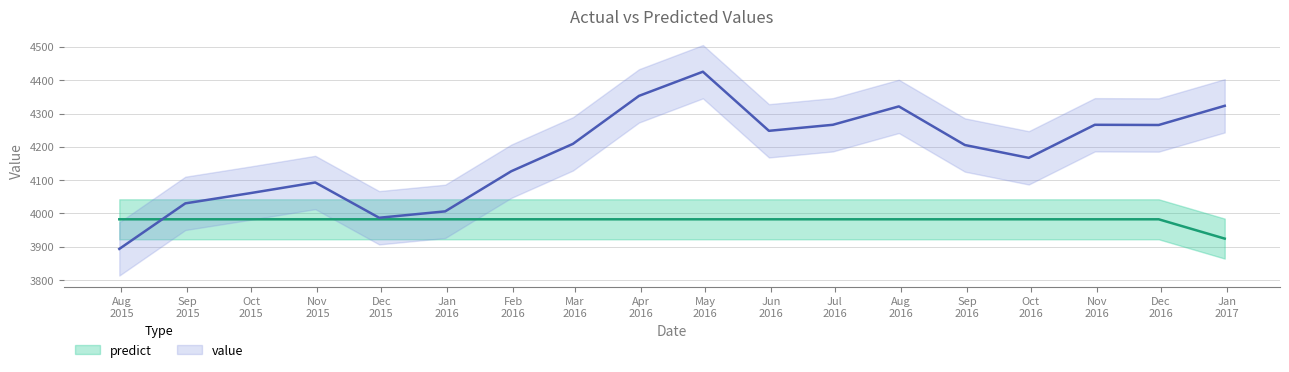

Which category has the highest value in the value series?

2016-04-30